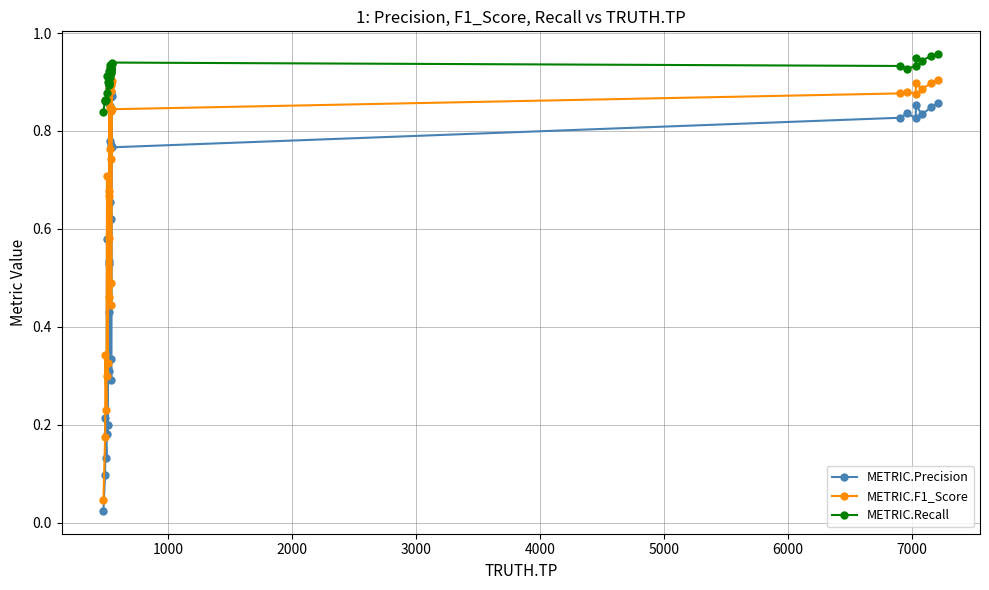

True or false: METRIC.Precision and METRIC.Recall cross at least once.

False